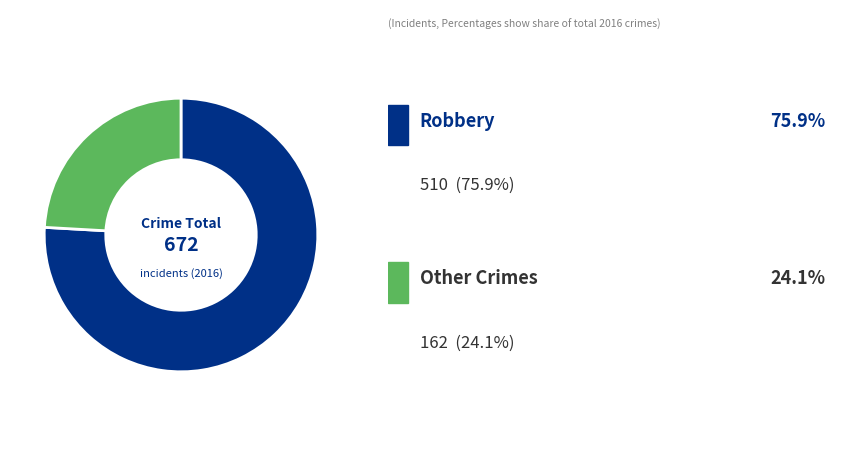

Is there any slice that represents more than half of the pie?

Yes